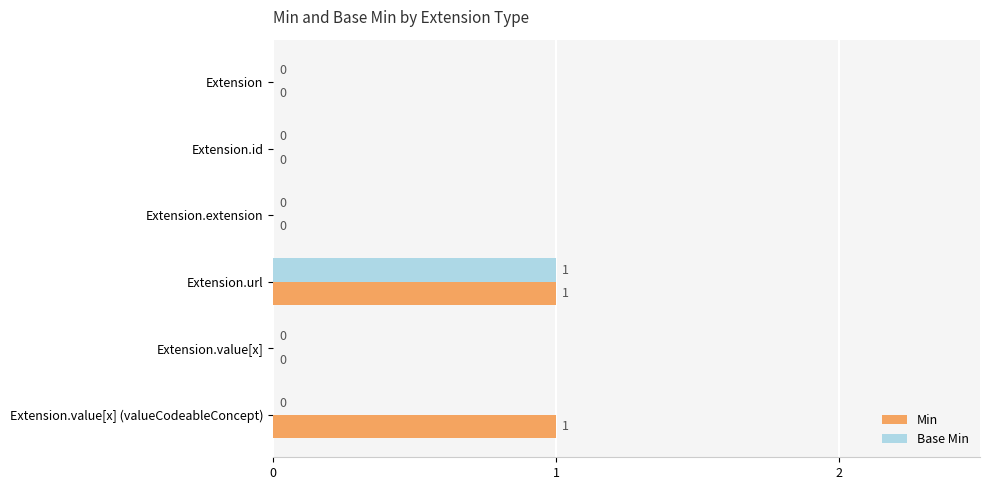

How many Base Min values are between 0 and 1?

6